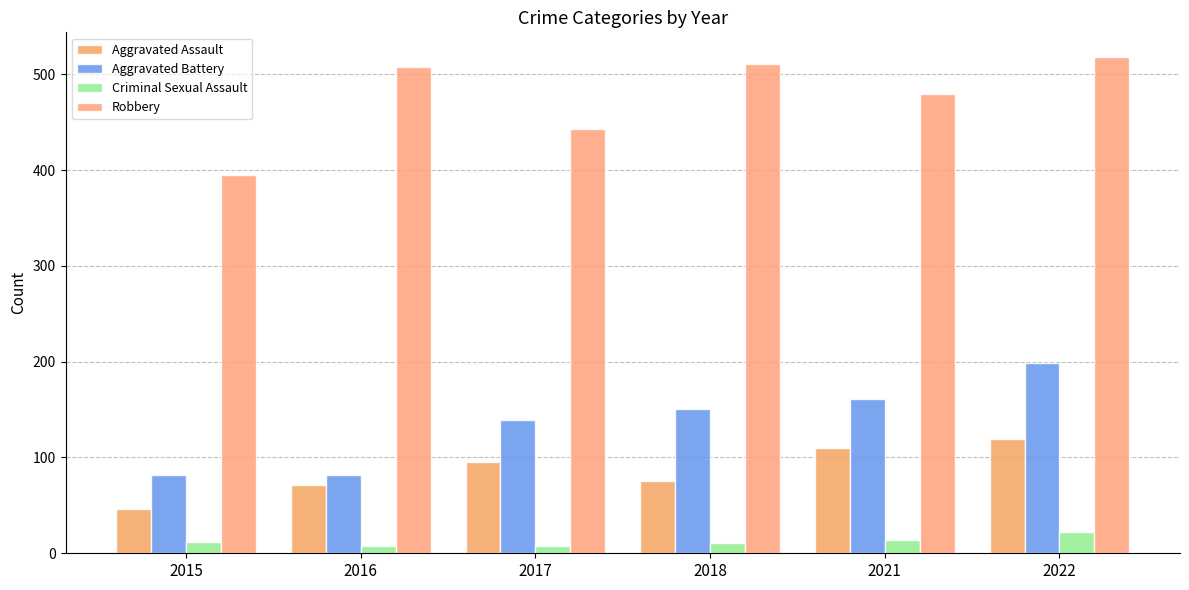

What is the maximum value for Aggravated Battery?

199